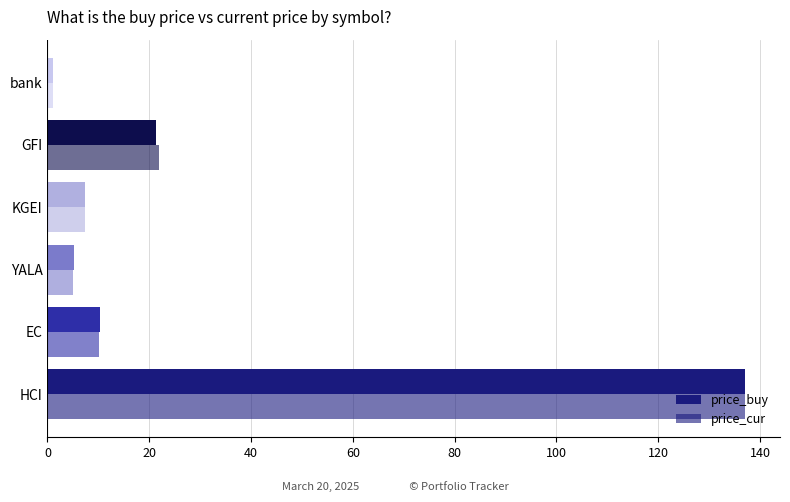

How many distinct data groups are displayed?

2